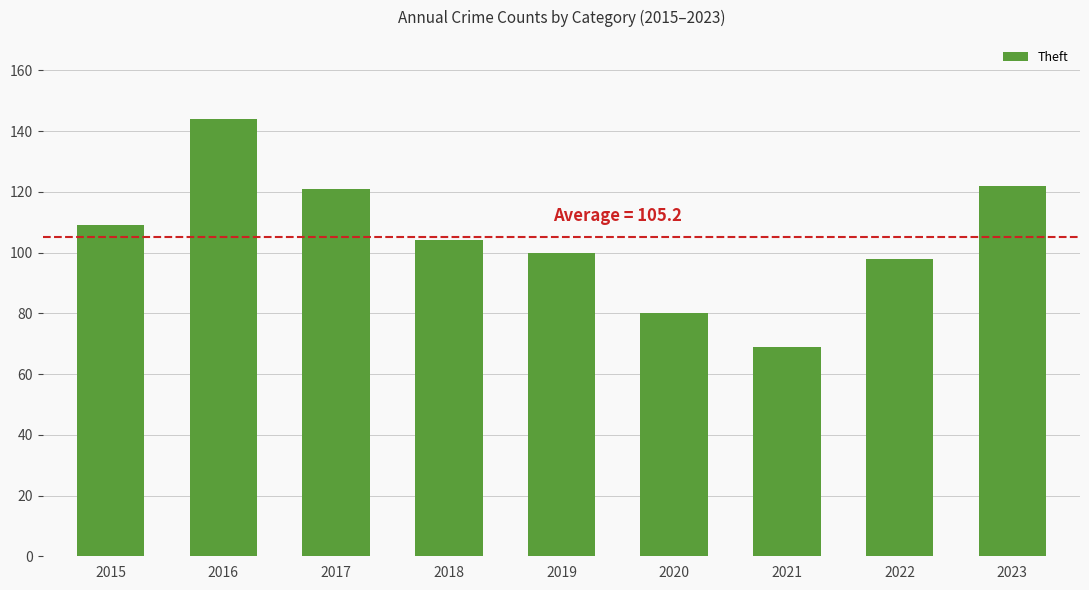

What is the average value?

105